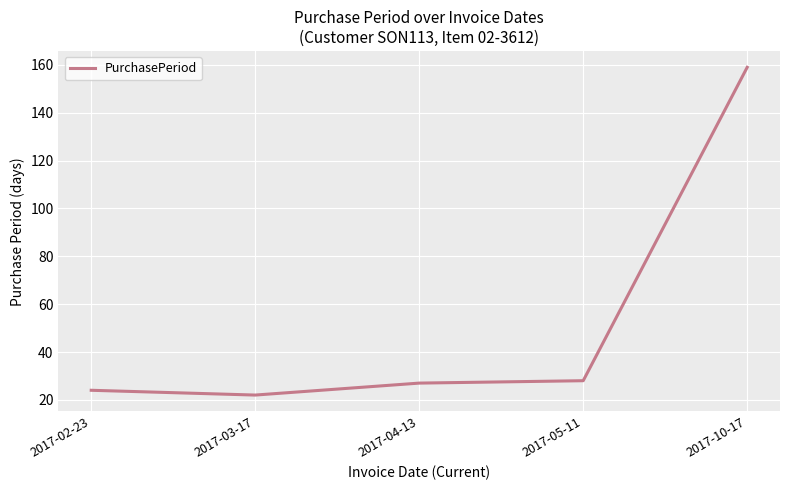

What is the approximate value at 2017-10-17, to the nearest 5?

160